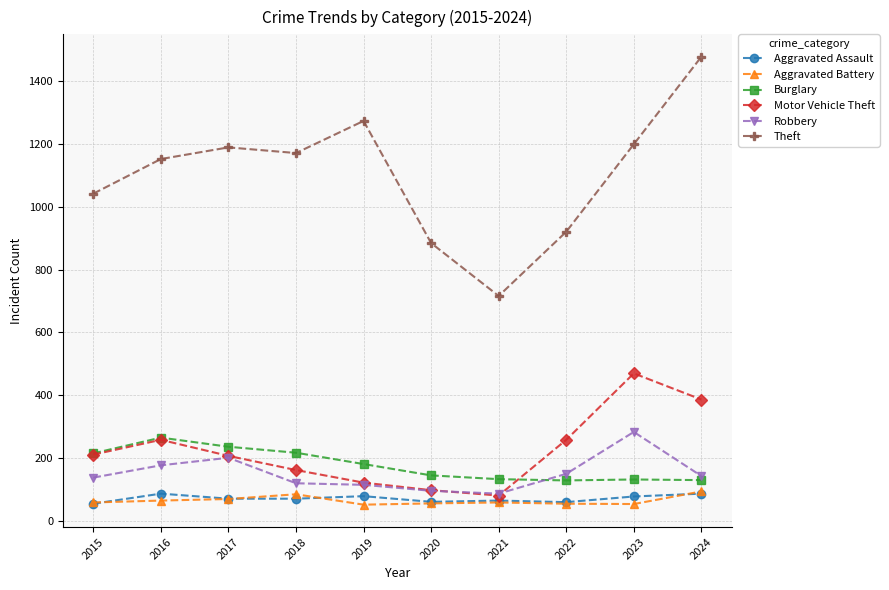

What is the total value across all series at 2019?

1826